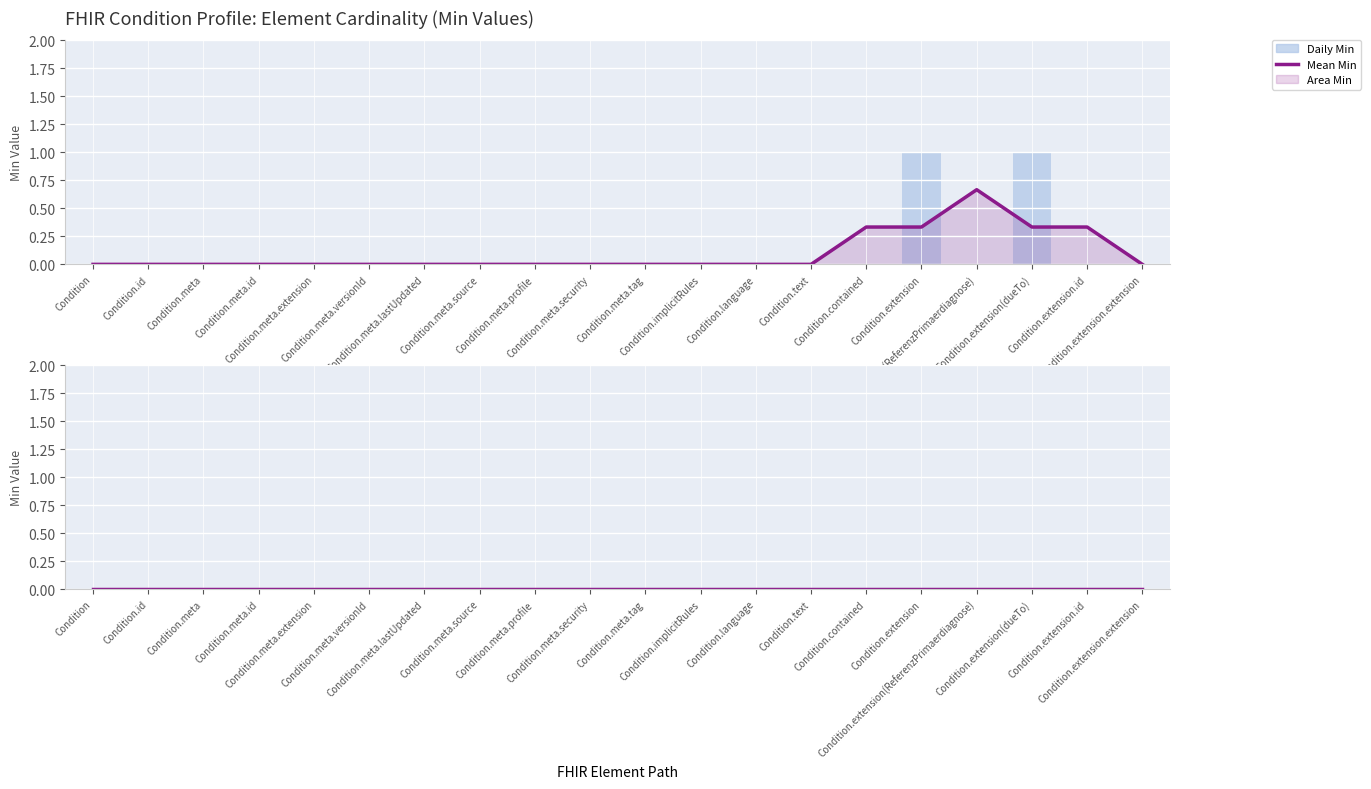

Which series has the largest total across all categories?

Mean Min